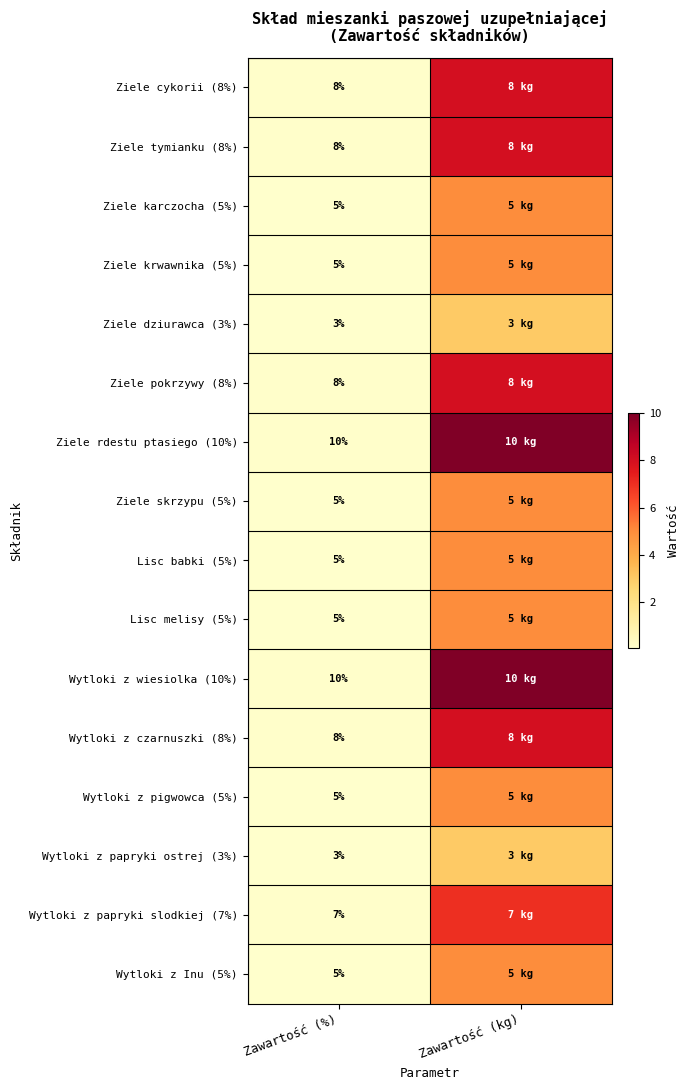

At how many categories does at least one series exceed 7?

1